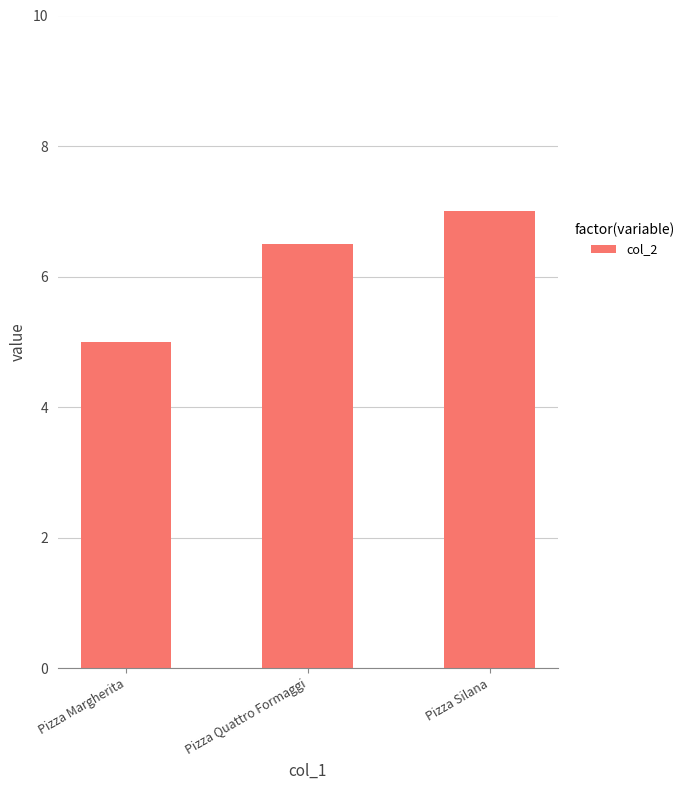

The value at Pizza Margherita is 7.8. True or false?

False